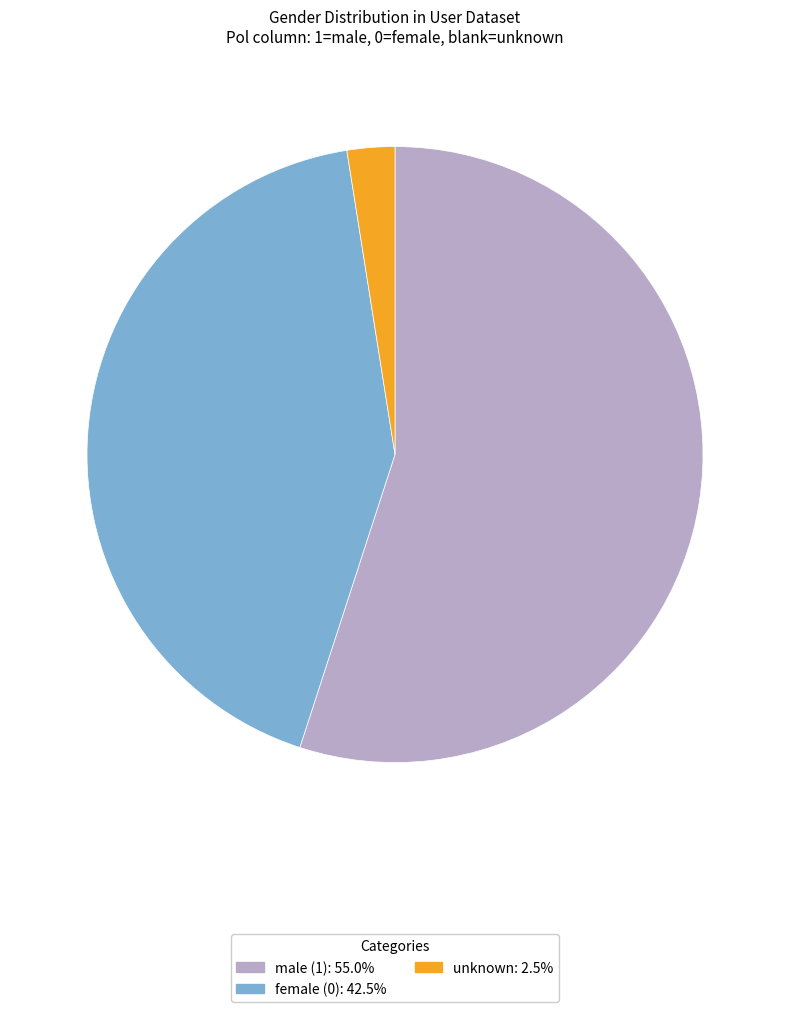

Is there a majority slice in this chart?

Yes